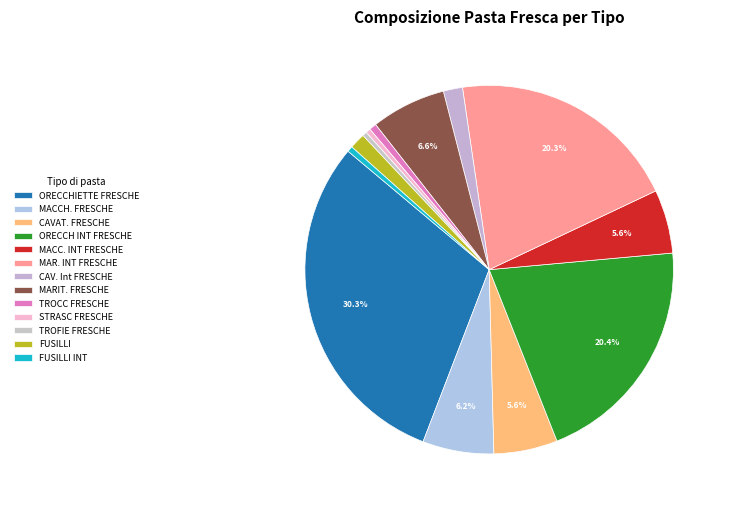

The CAVAT. FRESCHE slice represents 1% of the pie. True or false?

False